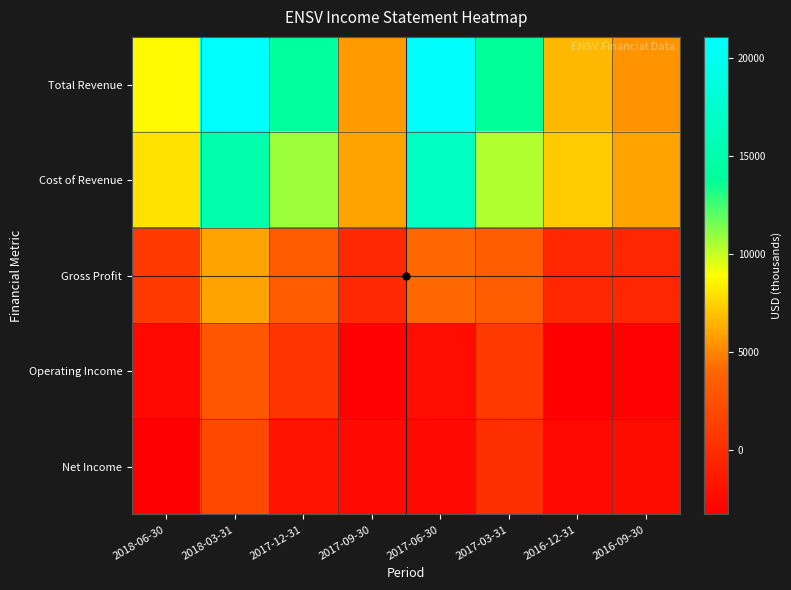

At 2017-03-31, list the series in order from smallest to largest.

Net Income, Operating Income, Gross Profit, Cost of Revenue, Total Revenue